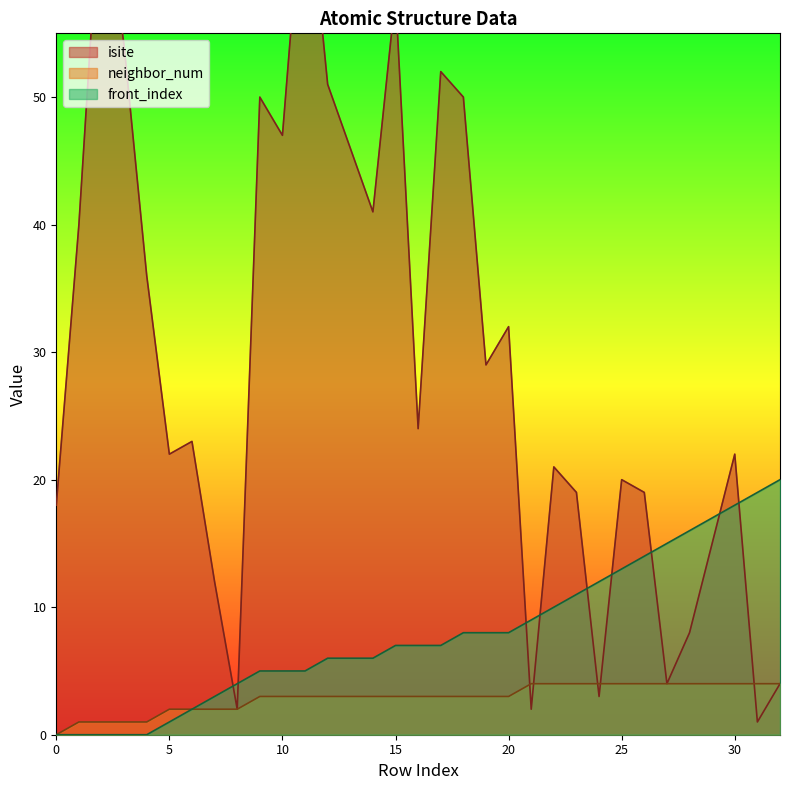

Is it true that isite equals 59 at 1?

False